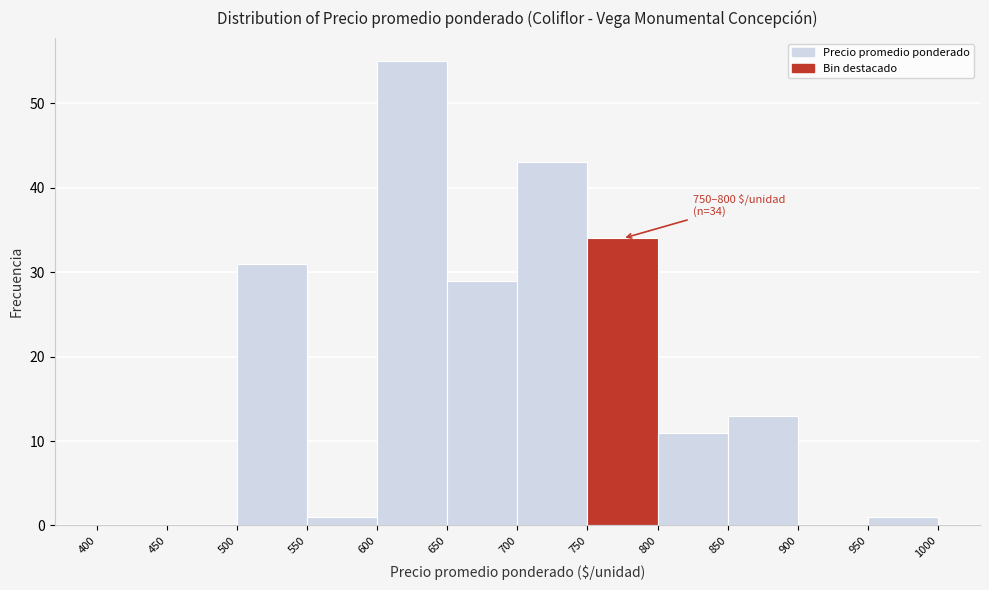

Which range on the x-axis has the tallest bar?

600 to 650